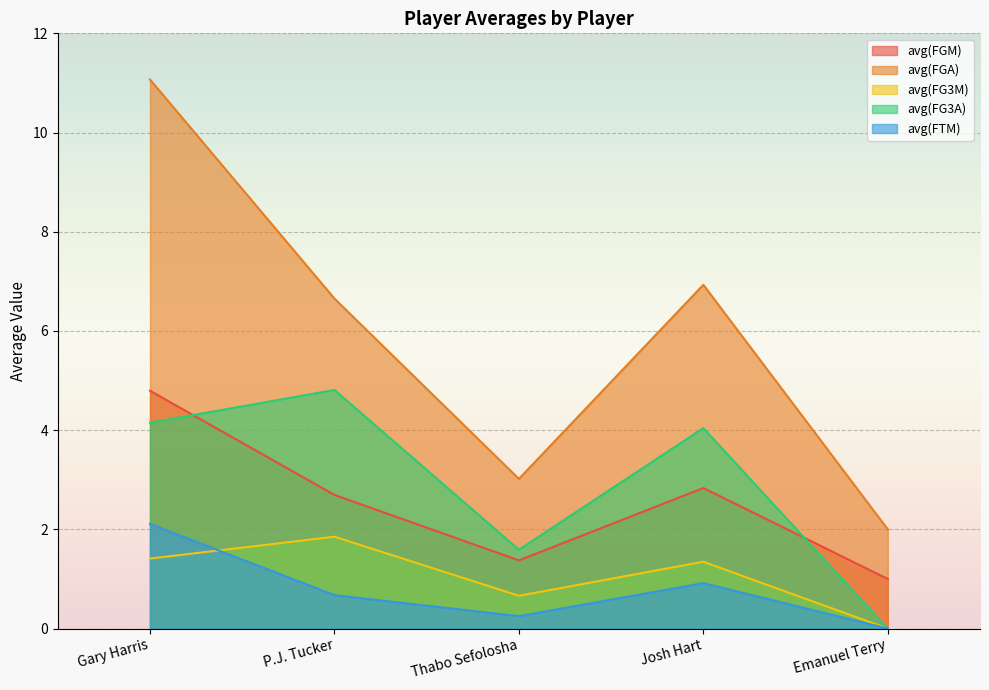

True or false: avg(FG3M) and avg(FGA) cross at least once.

False